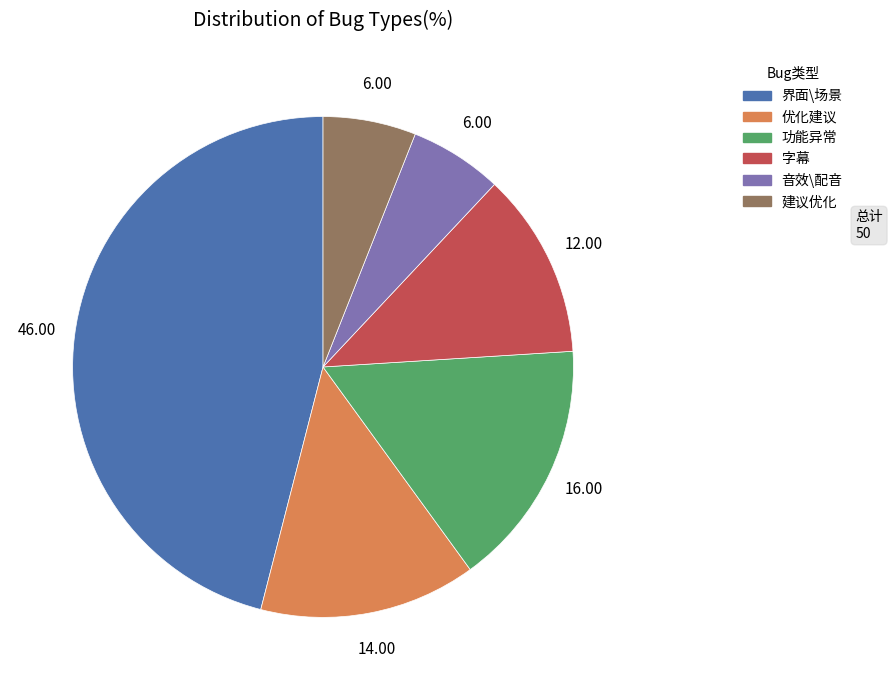

Is 音效\配音 the majority of the pie?

No